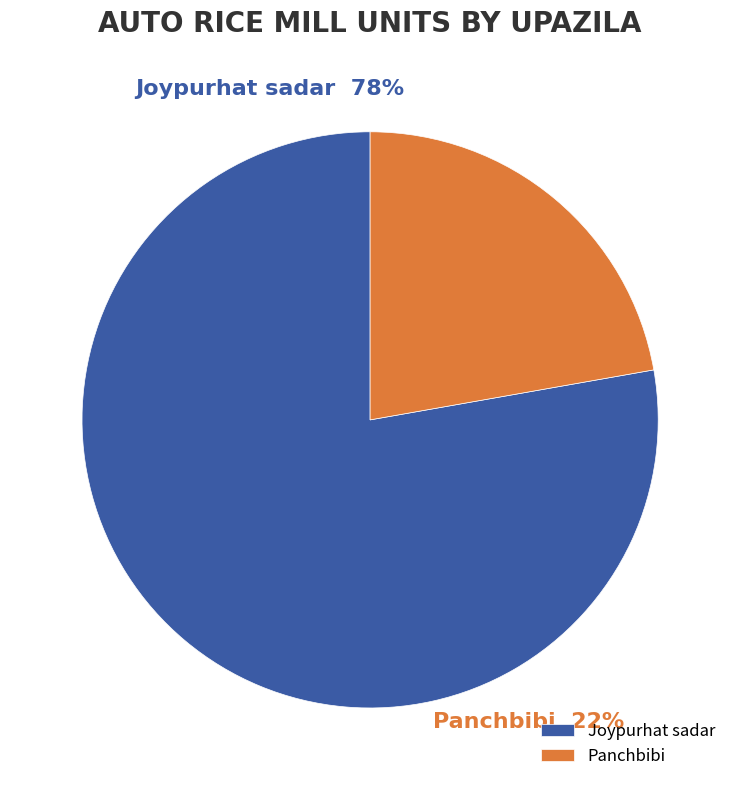

How many slices are in this pie chart?

2